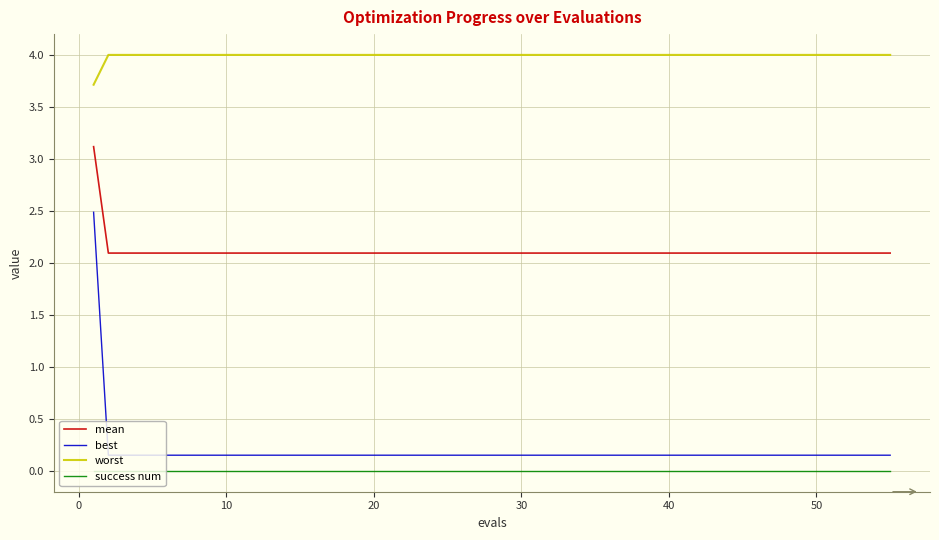

Which series has the largest total across all categories?

worst